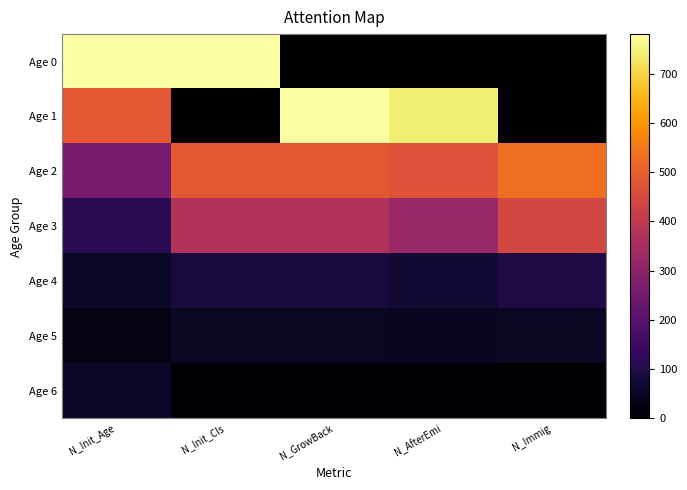

What is the difference between the highest and lowest values at N_AfterEmi?

741